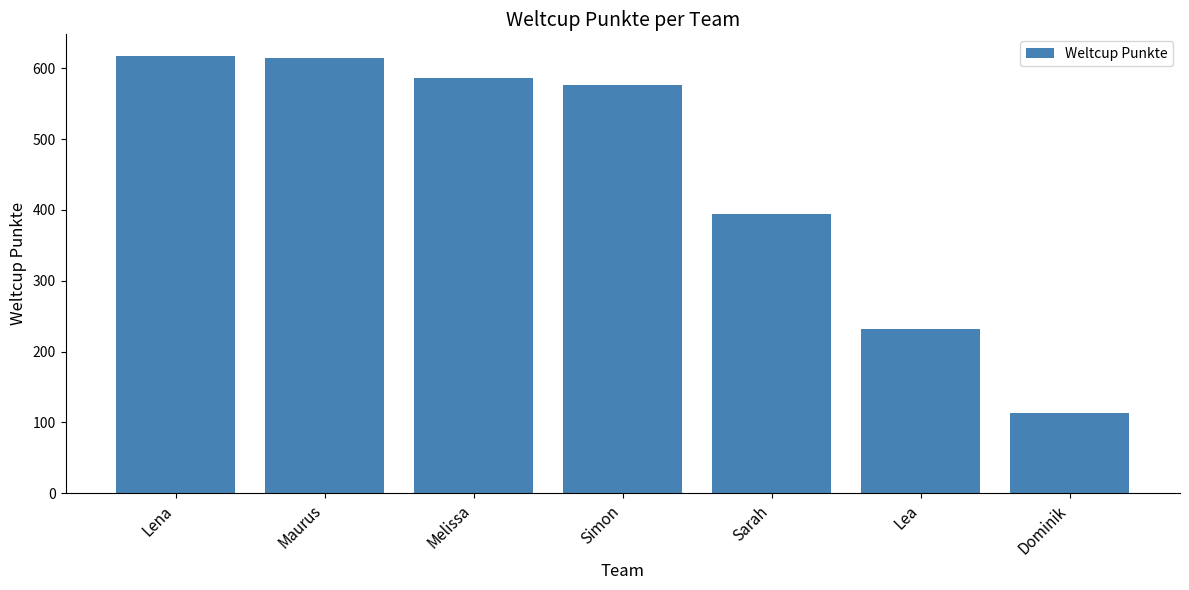

Where is the data nearest to the value 365?

Sarah